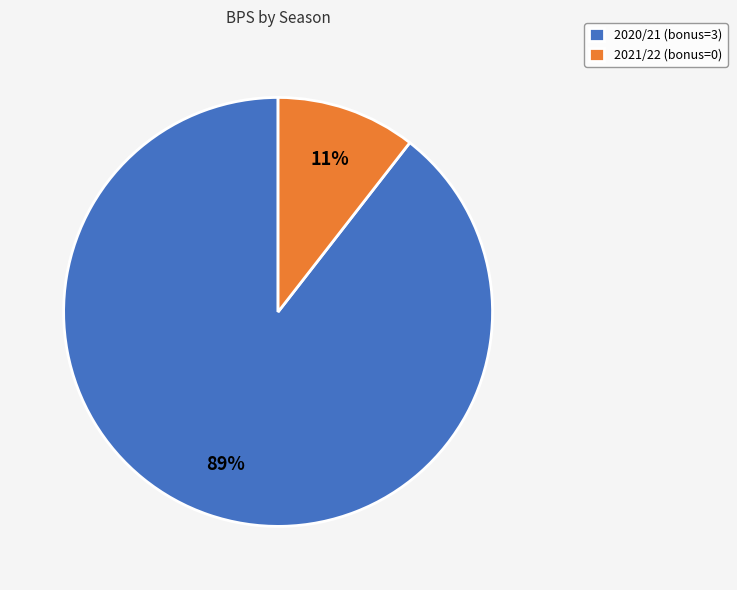

Combined, do 2021/22 (bonus=0) and 2020/21 (bonus=3) account for over 50%?

Yes